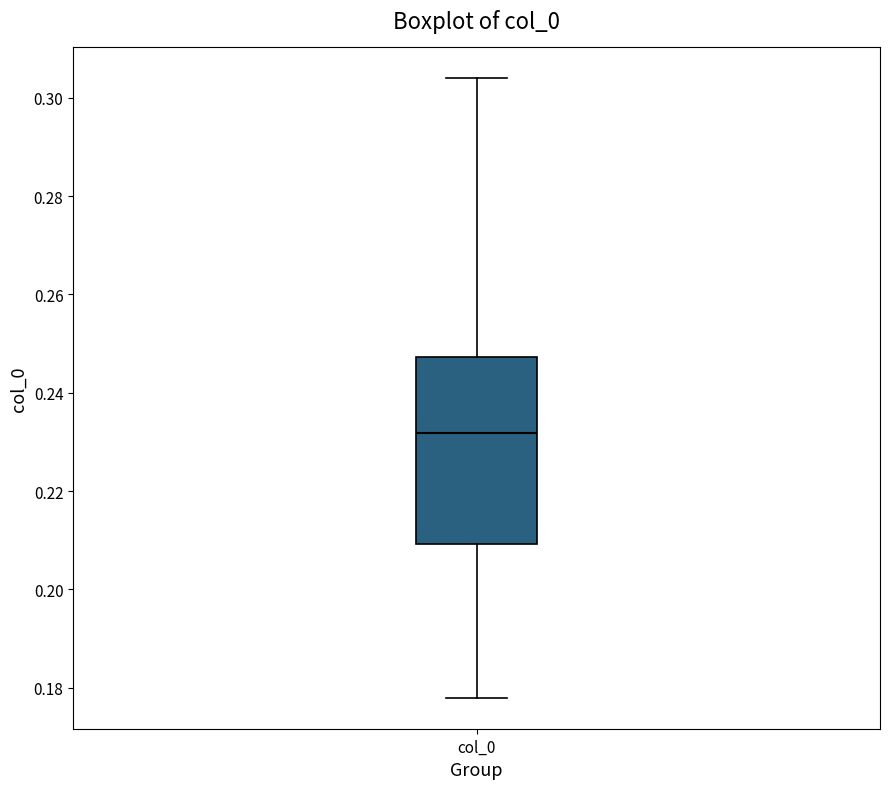

Read this box plot against the y-axis: the position of the median line, the range covered by the box, and the ends of both whiskers. The values are not printed on the chart, so give them approximately, as read against the axis.

median 0.232, box 0.210 to 0.248, whiskers 0.178 to 0.304